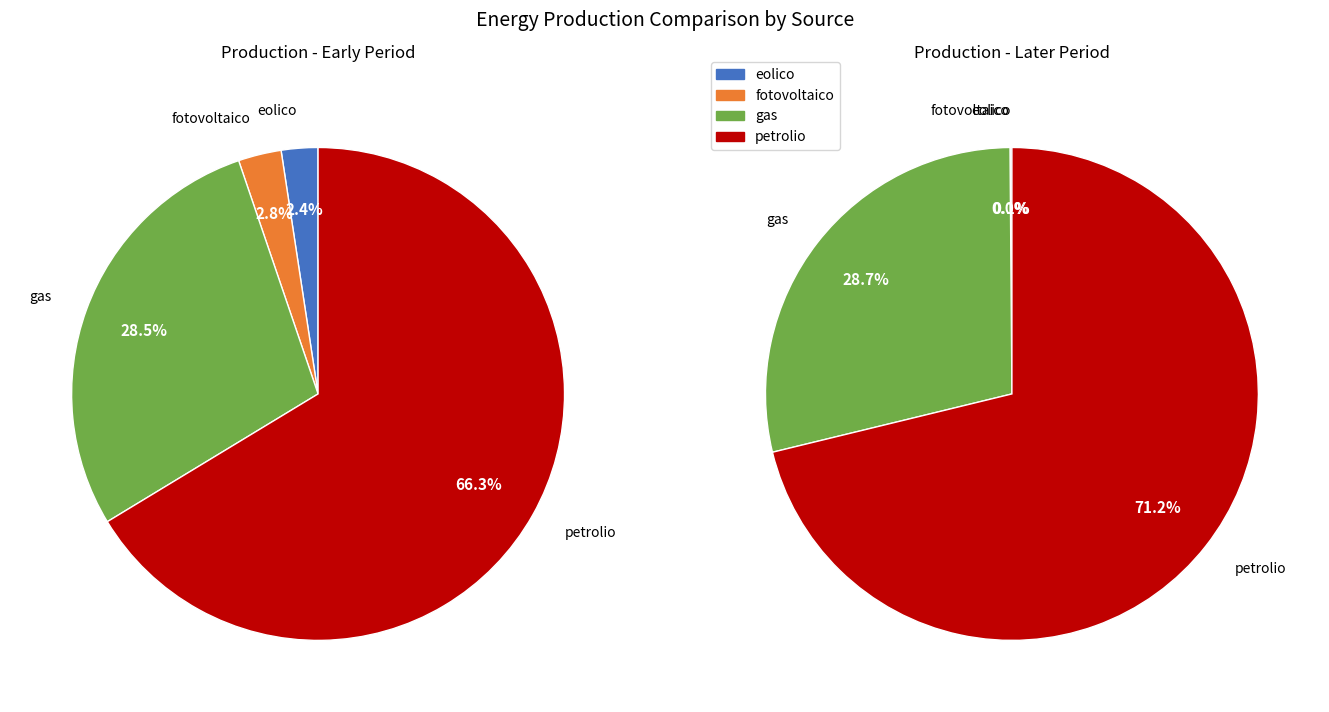

Between 16 and 25, which series saw the biggest shift?

gas